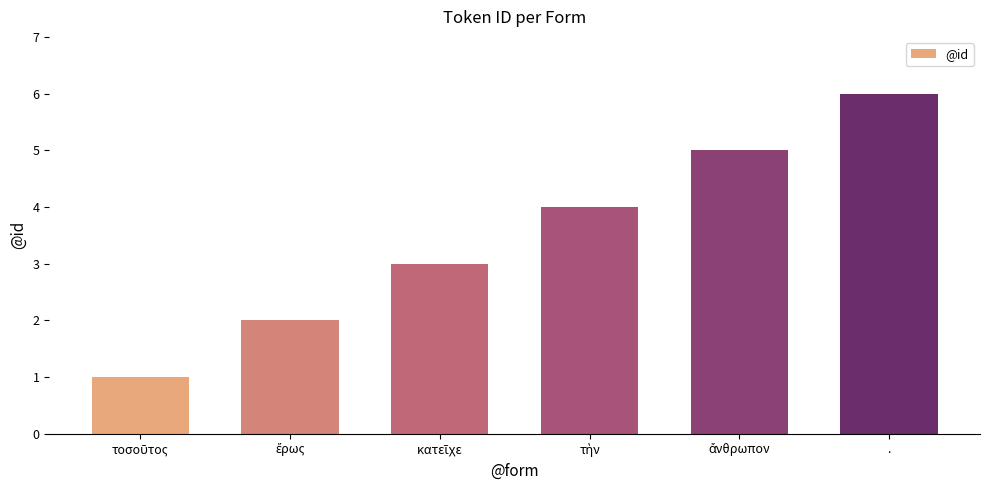

Are the bars grouped side by side (vs. stacked)?

No